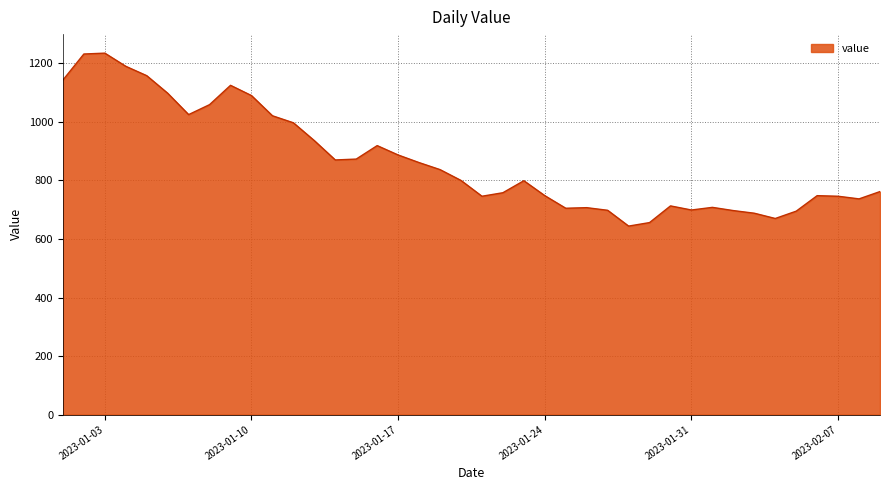

What is the maximum value shown in the chart?

1235